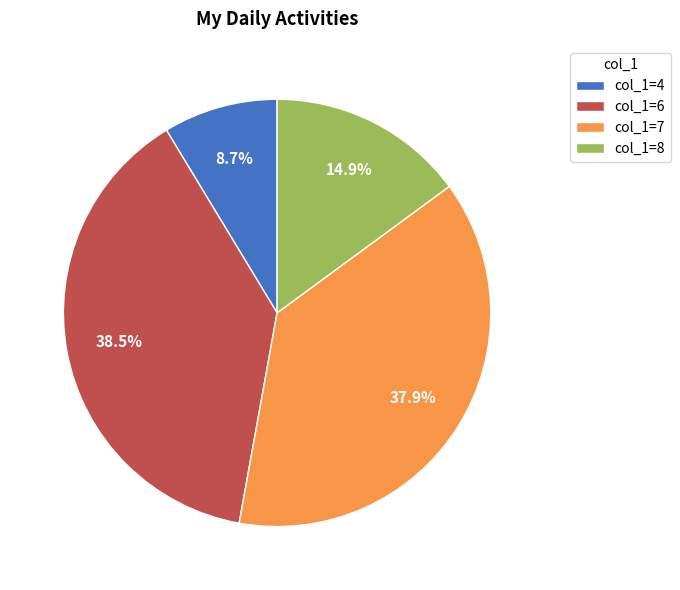

What is the largest slice in the pie chart?

col_1=6